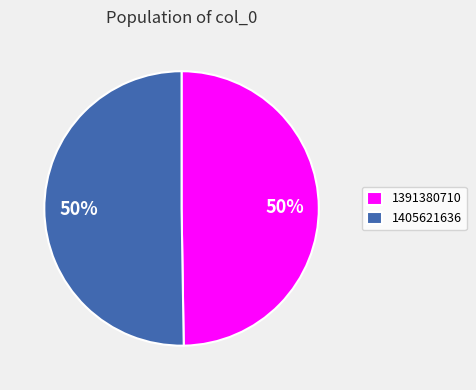

Which slice represents more than half of the pie?

1405621636